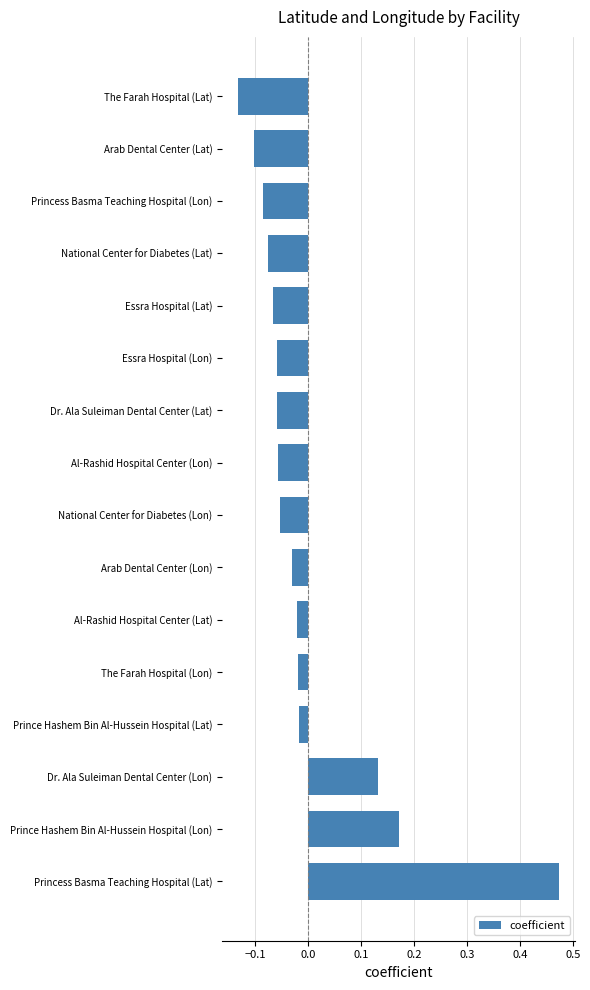

Does the chart contain stacked bars?

No